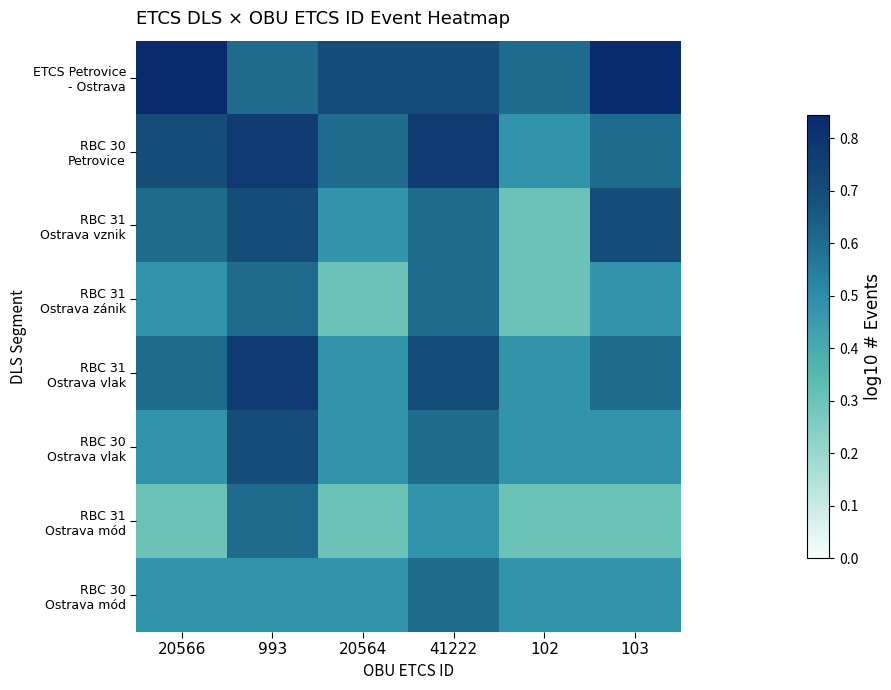

At which category is the sum across all series the highest?

993